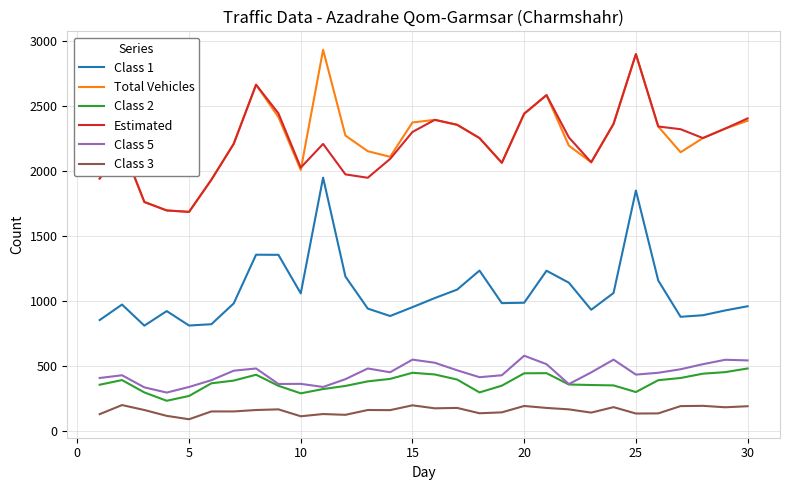

True or false: Class 5 and Total Vehicles intersect in this chart.

False